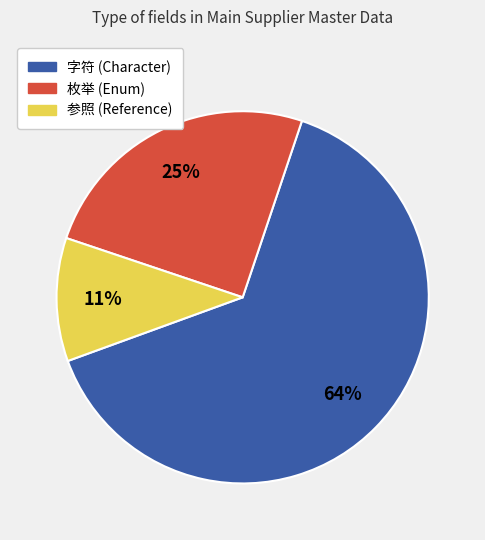

Between 参照 and 字符, which is larger?

字符